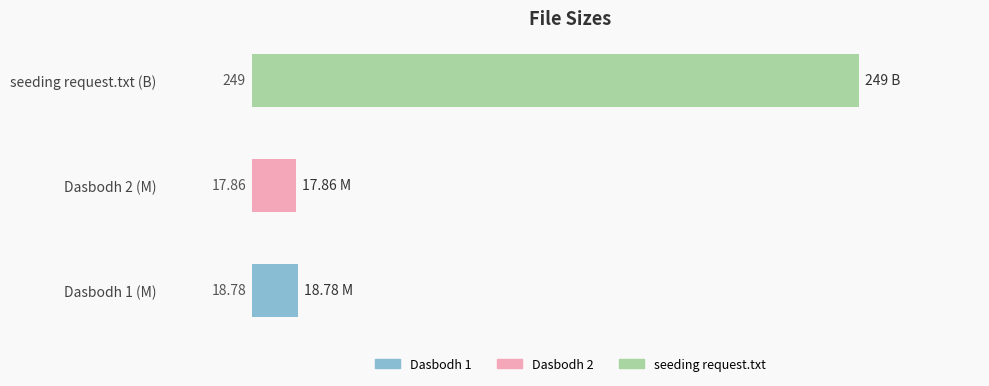

List the labels in order of value, smallest first.

Dasbodh 2 (M), Dasbodh 1 (M), seeding request.txt (B)